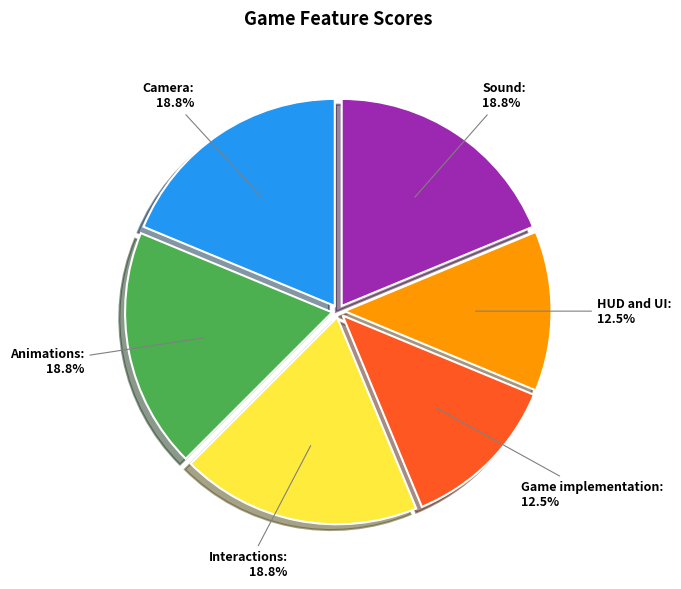

Does any single category account for the majority?

No